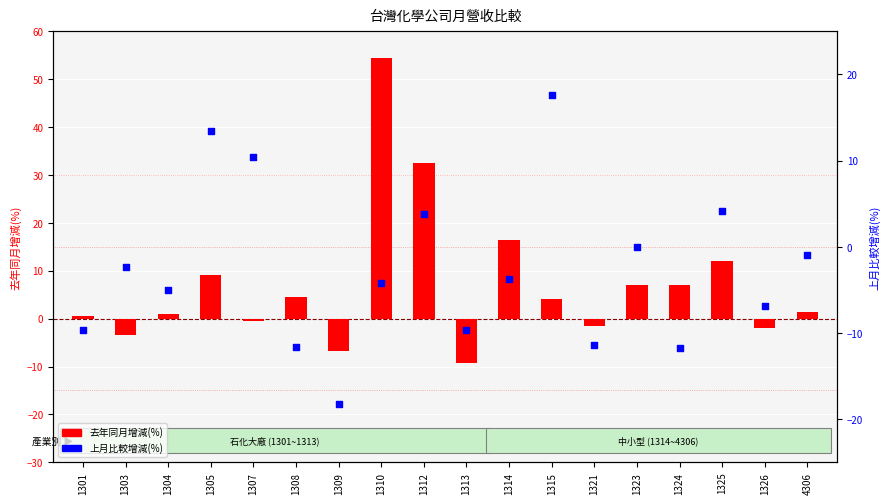

What are all the series names shown in the legend?

去年同月增減(%), 上月比較增減(%)